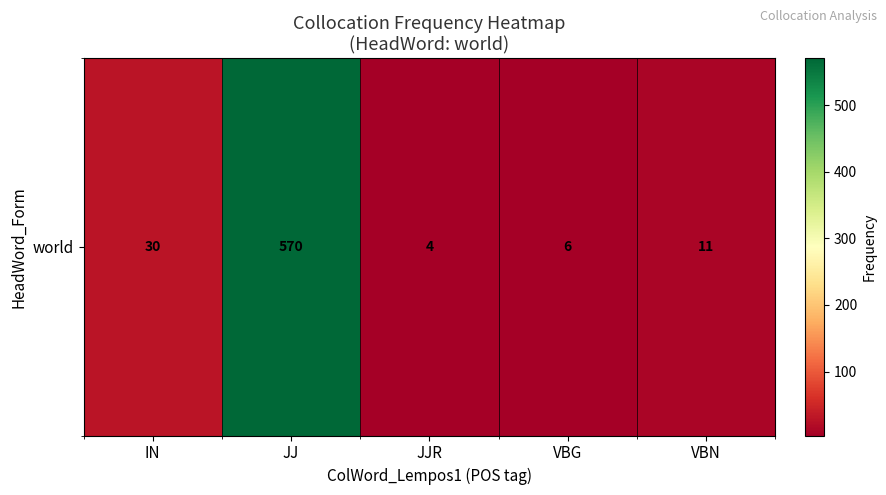

What is the difference between the second highest and second lowest values?

24